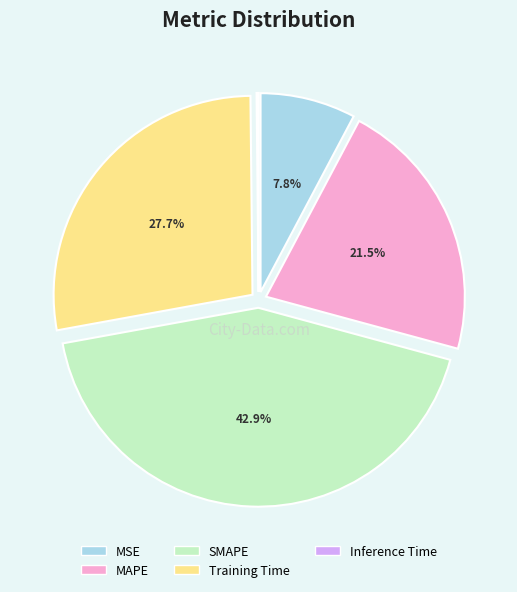

To the nearest percent, what is the average slice percentage?

20%